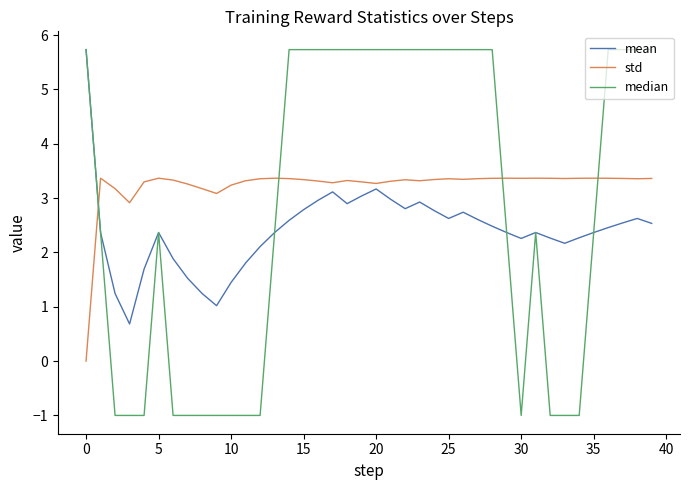

Is this an area chart (filled region under the line)?

No